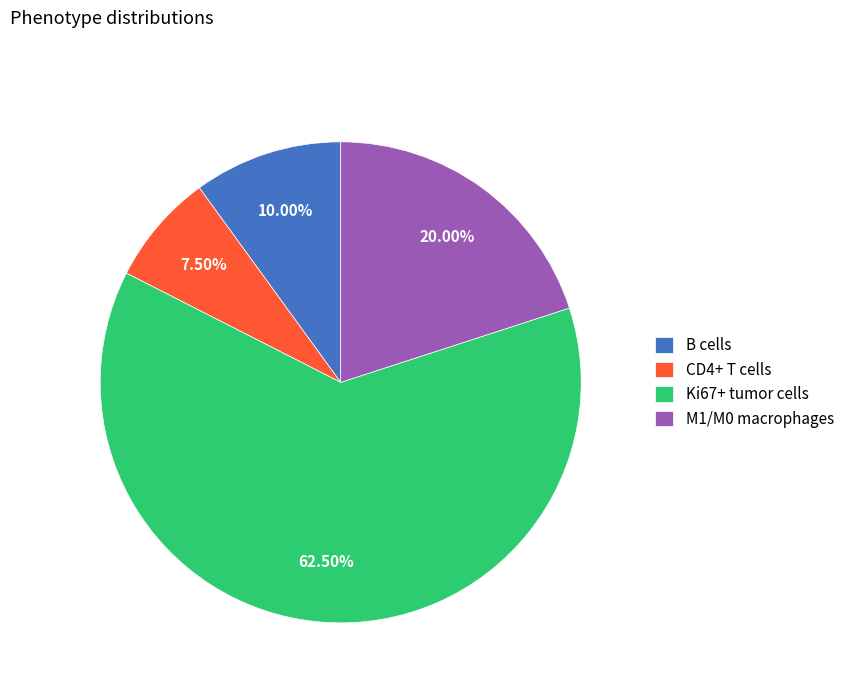

To the nearest percent, what is the difference between the CD4+ T cells and Ki67+ tumor cells slice percentages?

55%